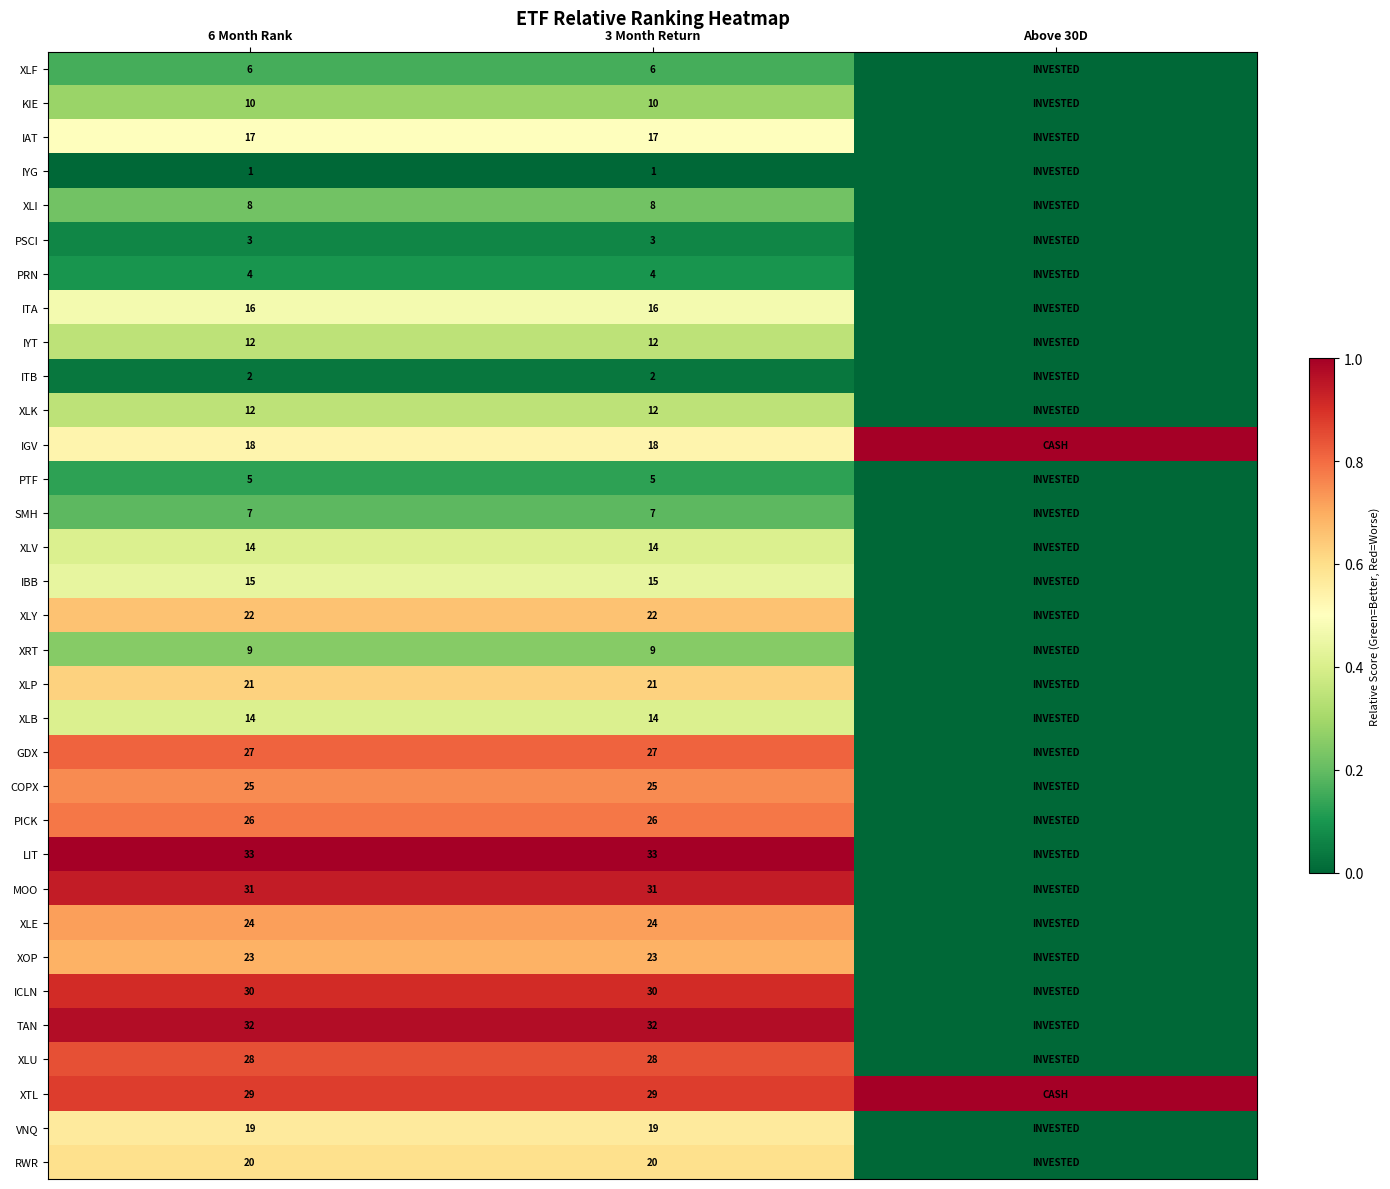

The value of KIE at 6 Month Rank is 10. True or false?

True